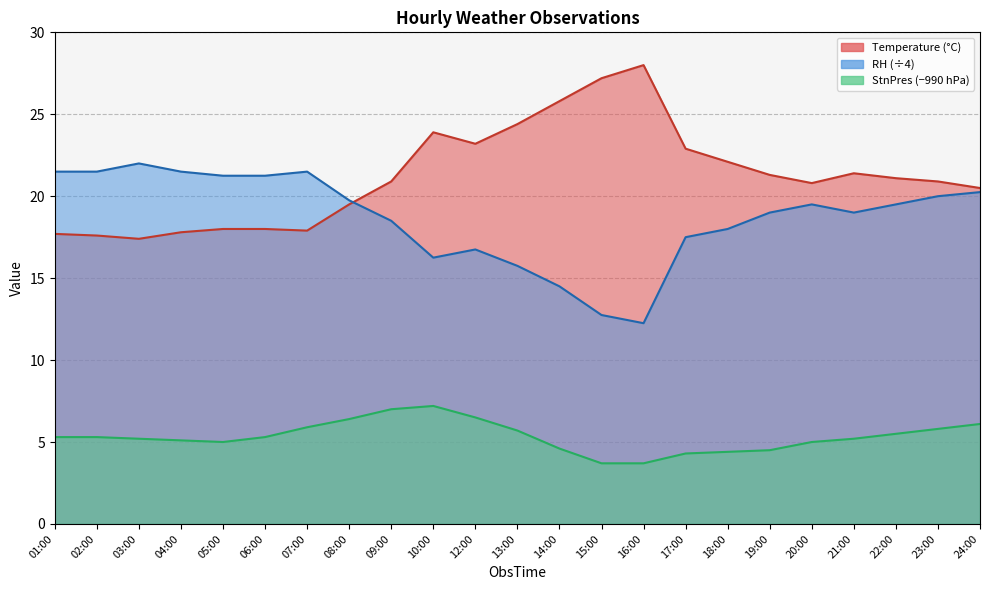

What is the total value across all series at 01:00?

39.2